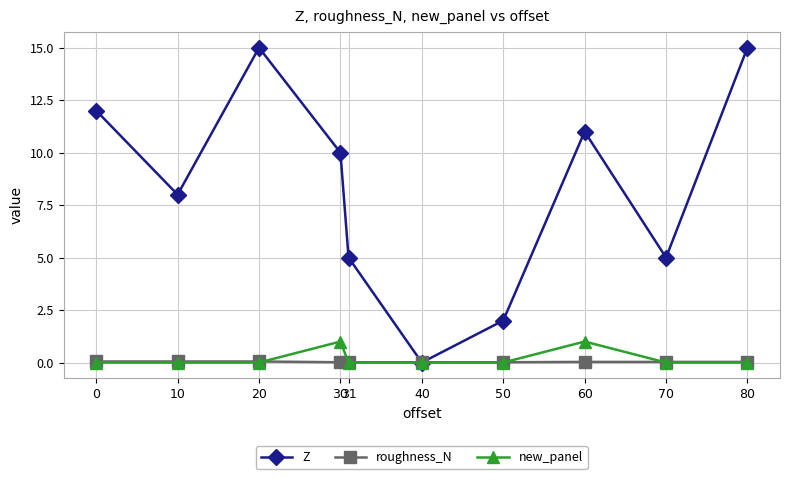

The value of Z at 30 is 10.0. True or false?

True